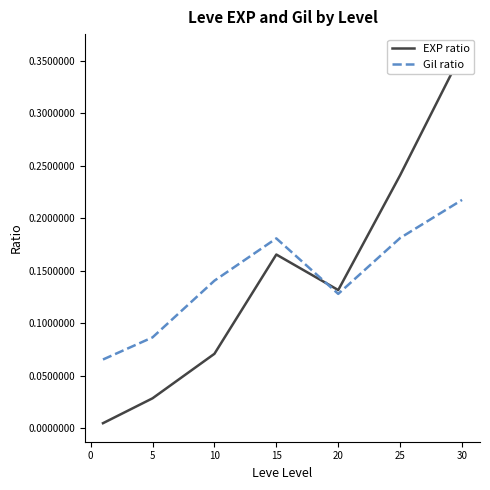

The value of Gil ratio at 10 is 0.2. True or false?

False